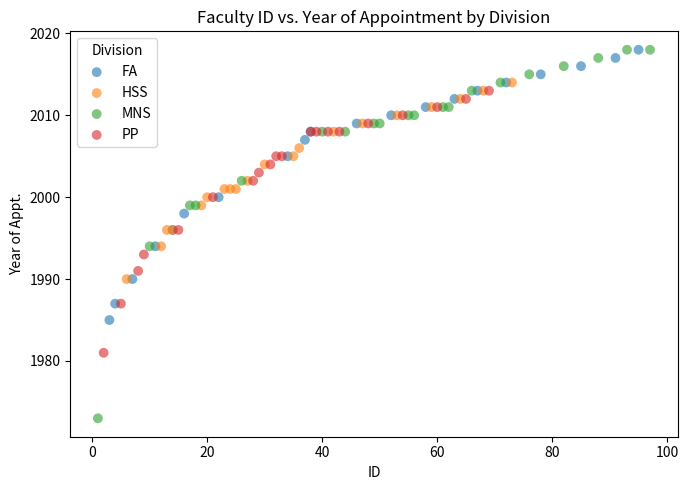

Which series has the largest Y range (max minus min)?

MNS